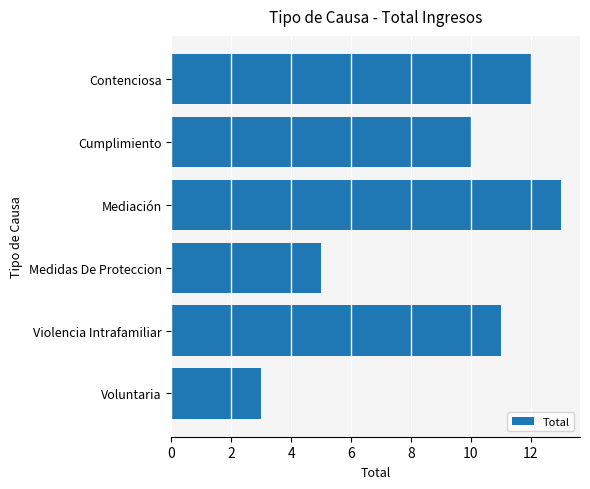

What is the maximum value shown in the chart?

13